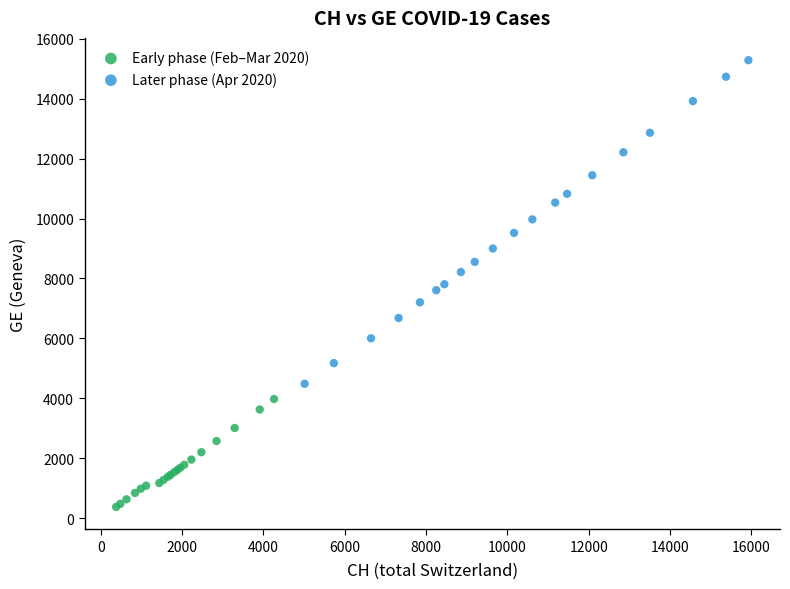

Which series reaches the minimum Y coordinate?

Early phase (Feb–Mar 2020)